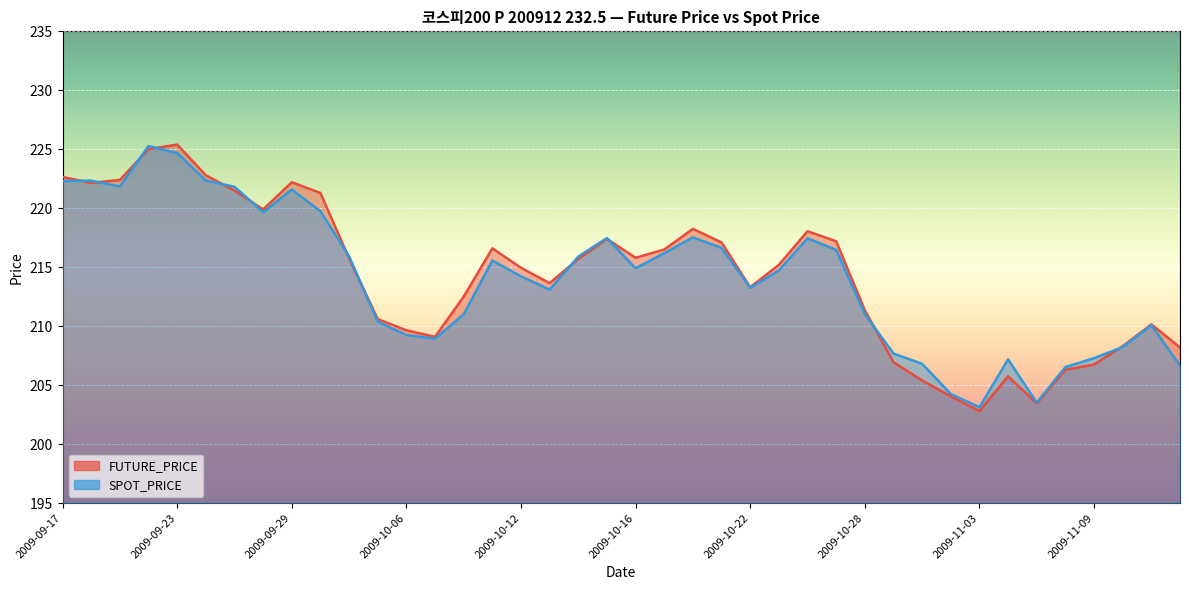

What value does the FUTURE_PRICE series have at 2009-10-27?

217.2